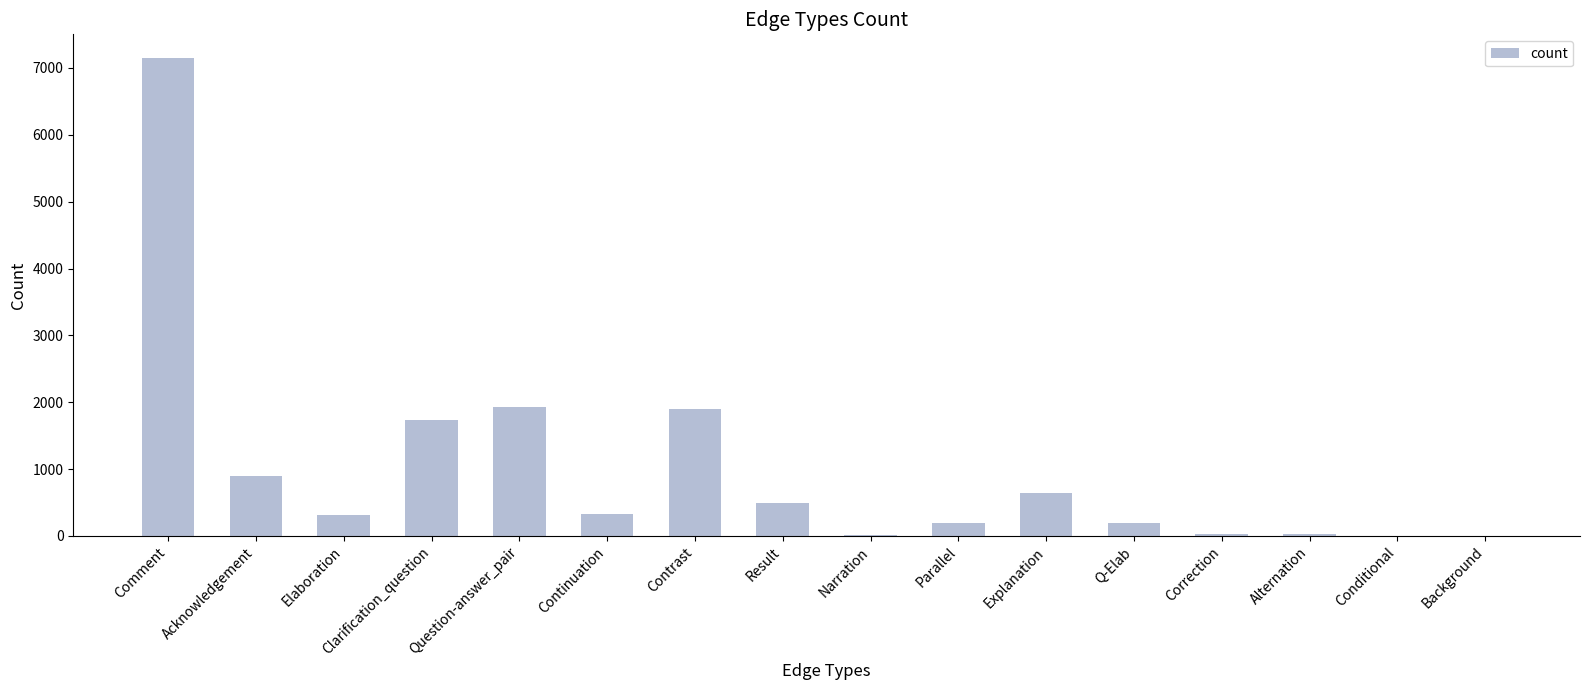

Are the bars horizontal?

No